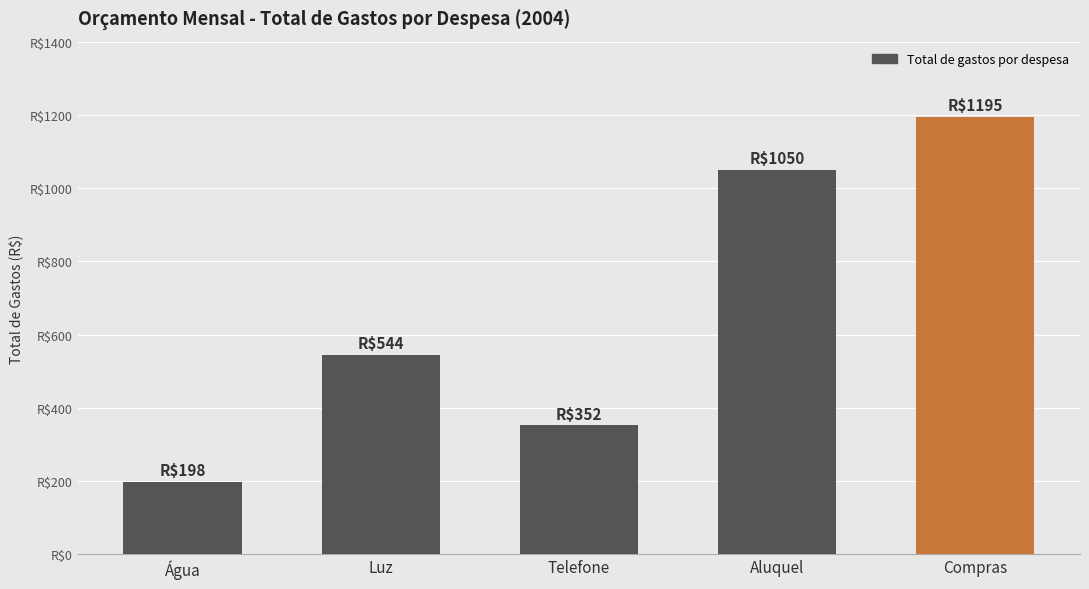

Does the chart contain any negative values?

No